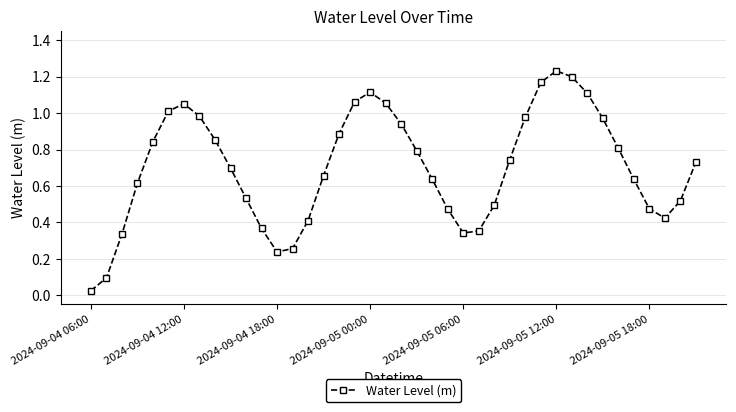

How many interior local valleys (lower than both neighbors) does the data have?

3